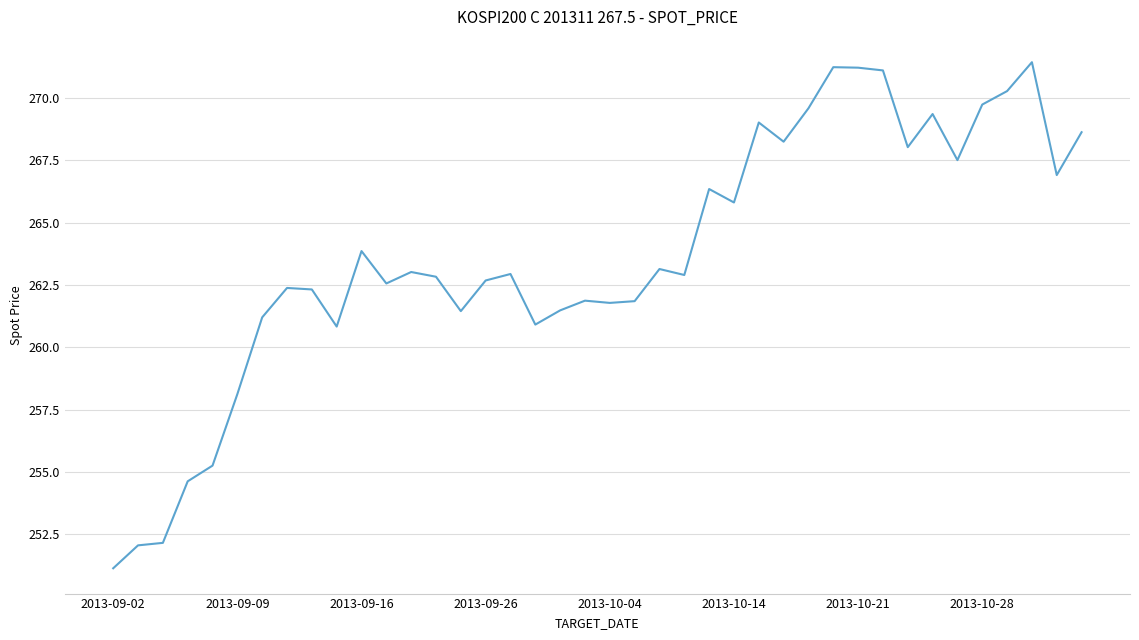

Does the chart display data point markers on the line(s)?

No